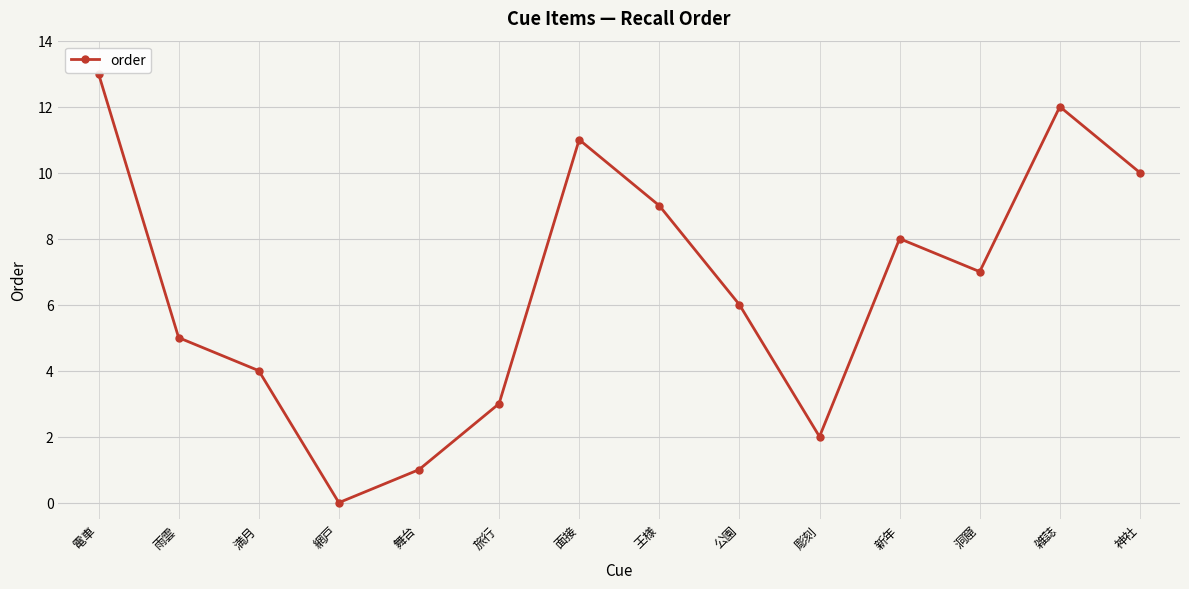

Is it true that the value at 旅行 is 1?

False